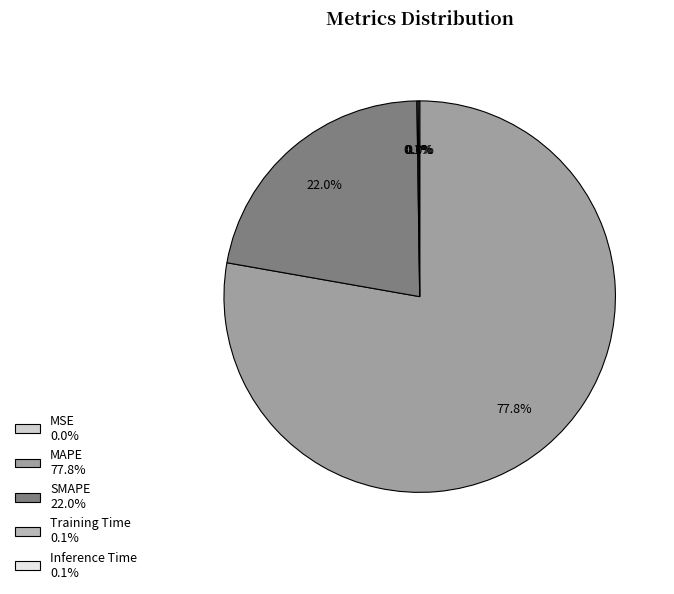

Which slice is the largest?

MAPE